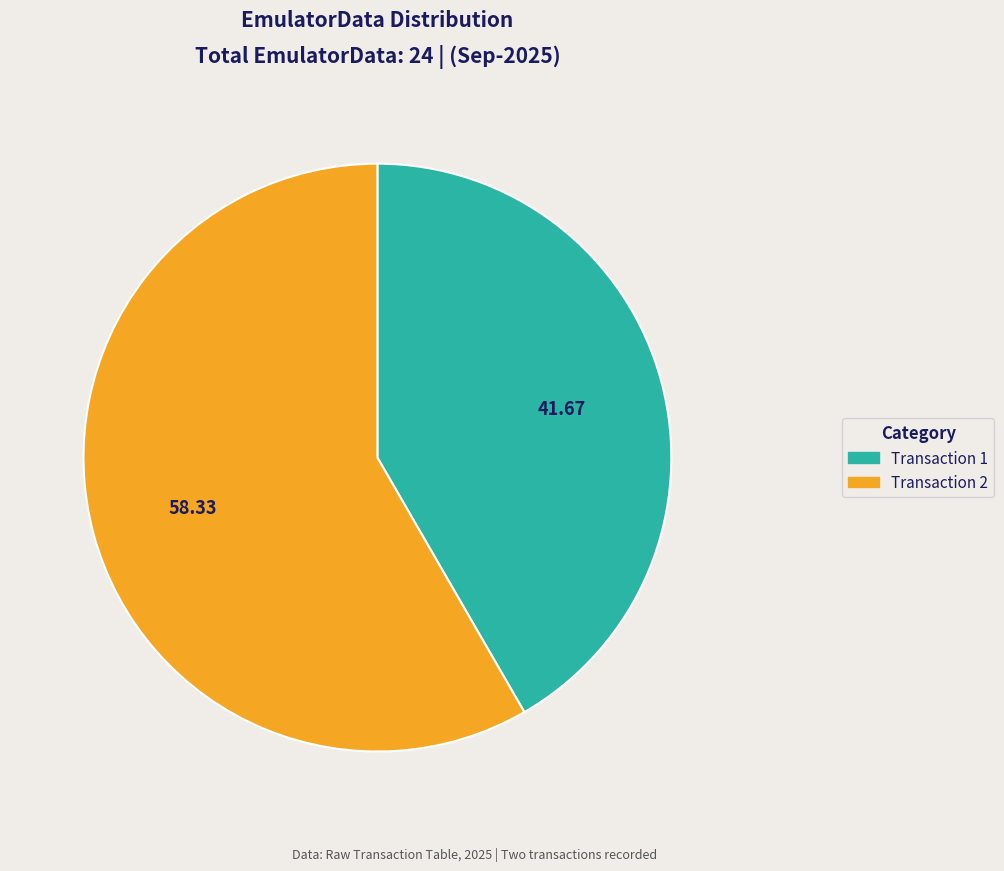

Is there a majority slice in this chart?

Yes